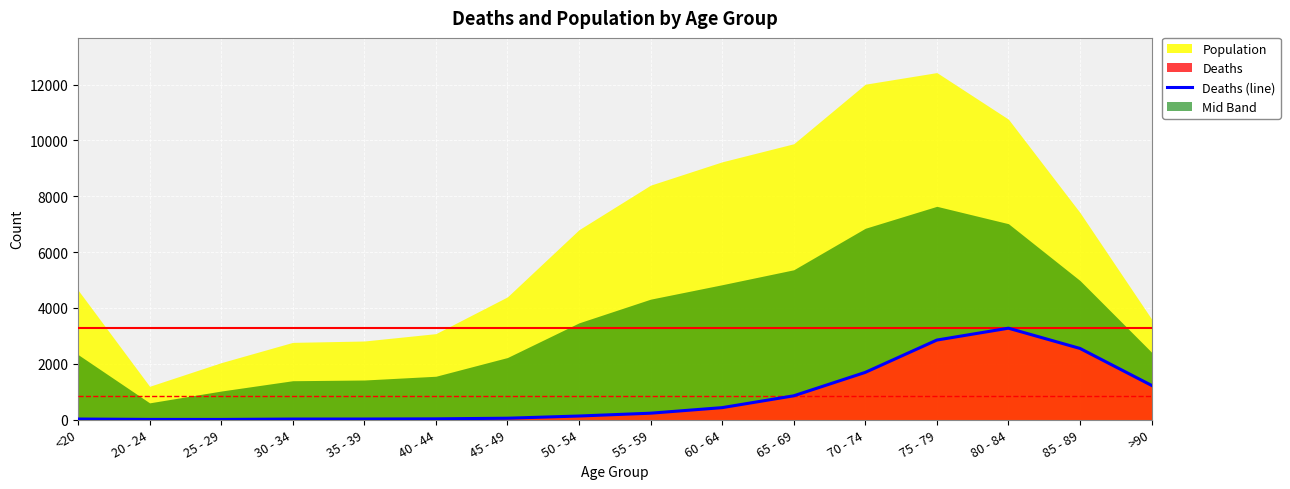

What is the value of the 3rd point from the left?

3